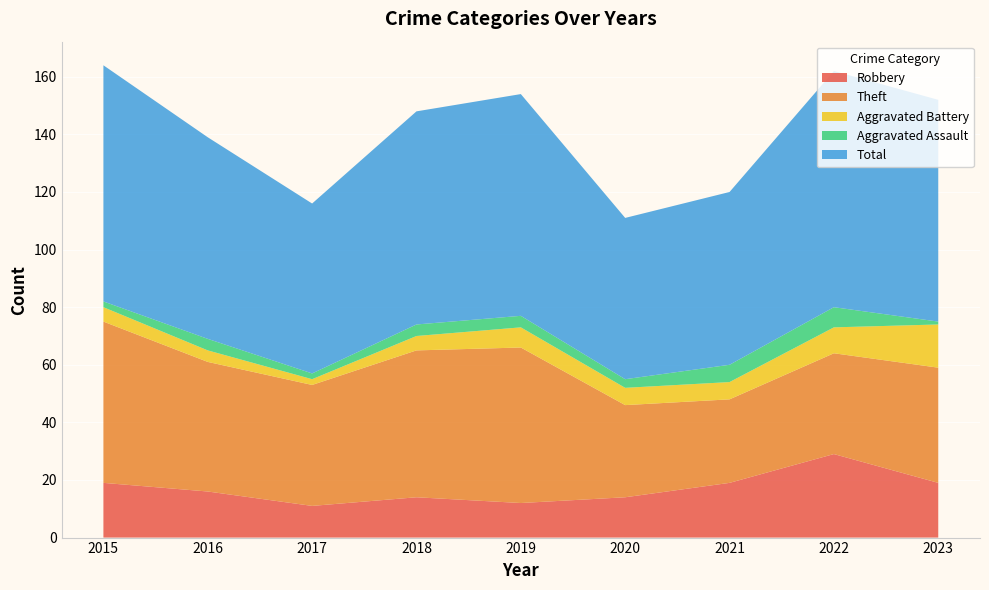

Reading left to right, what are all the values shown in this chart?

Robbery: 19	16	11	14	12	14	19	29	19
Theft: 56	45	42	51	54	32	29	35	40
Aggravated Battery: 5	4	2	5	7	6	6	9	15
Aggravated Assault: 2	4	2	4	4	3	6	7	1
Total: 82	70	59	74	77	56	60	82	77